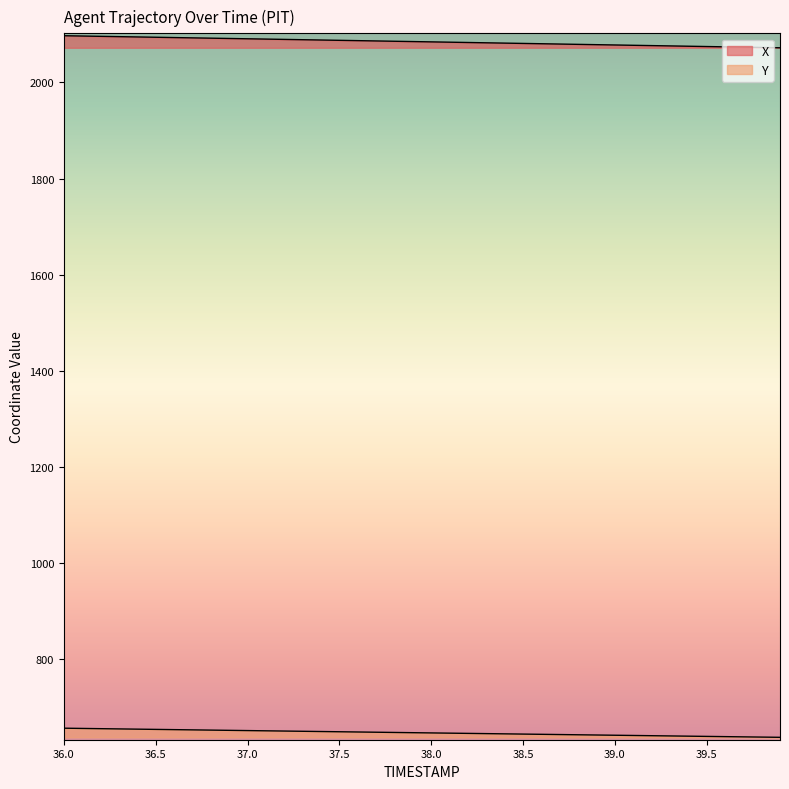

What is the difference between the maximum and minimum values in the Y series?

19.0